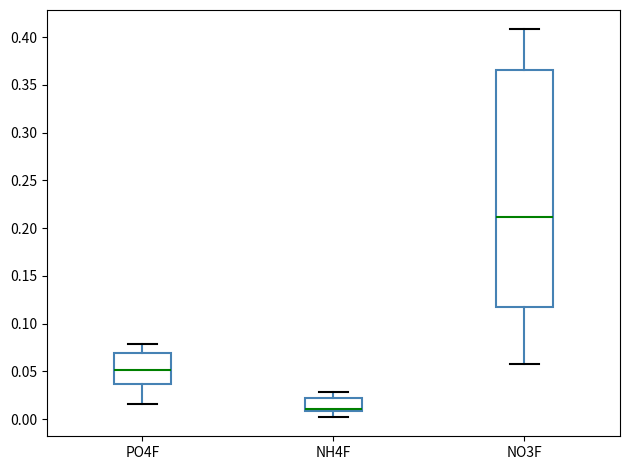

Which box's median line is the lowest?

NH4F